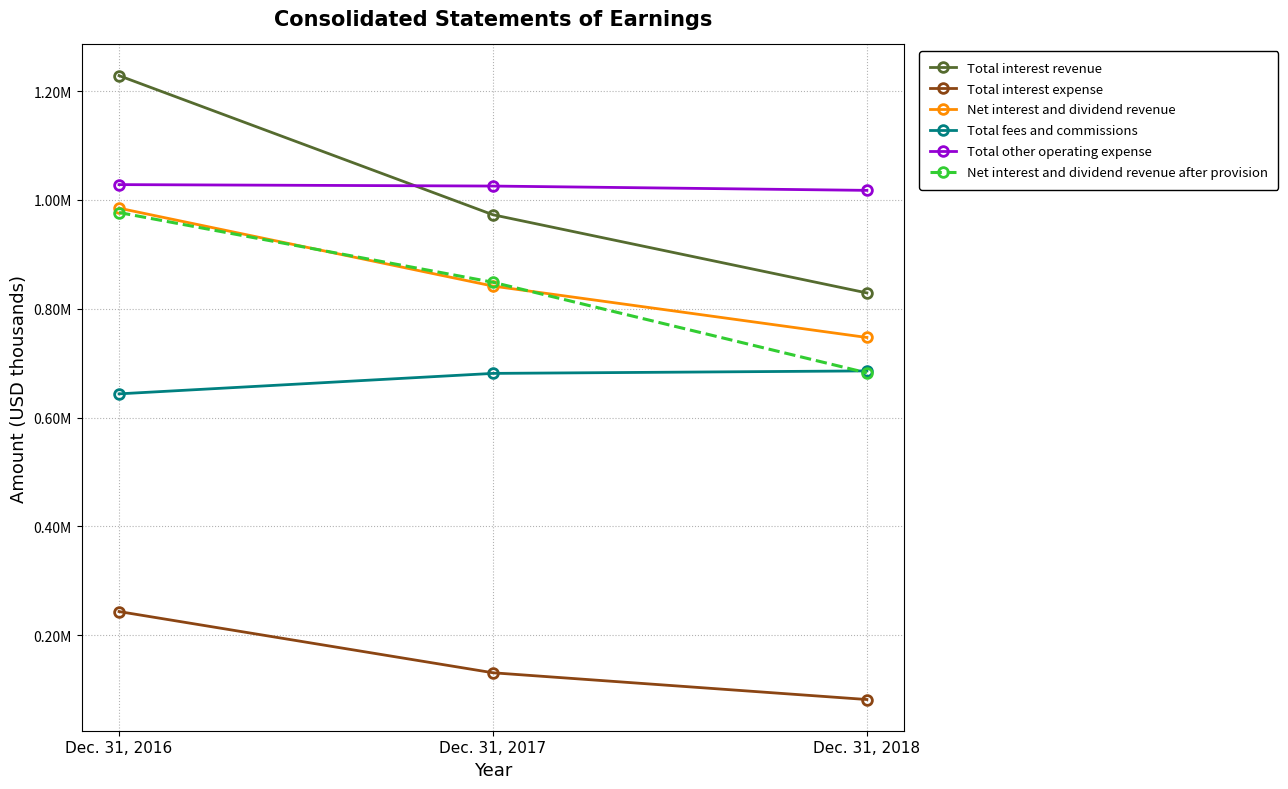

What is the maximum value for Total fees and commissions?

685831